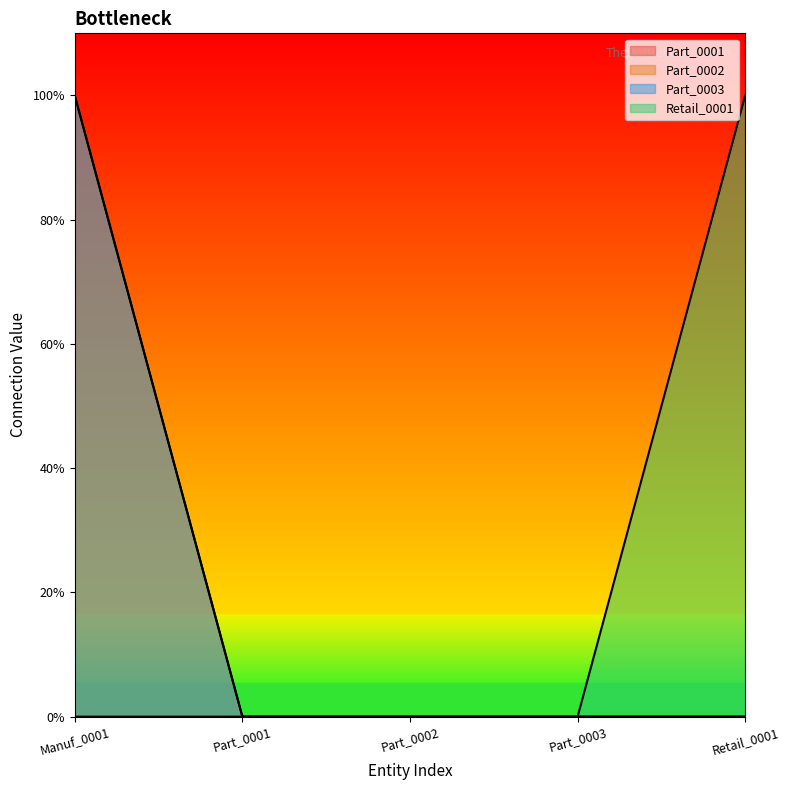

How many data points does each series have?

5